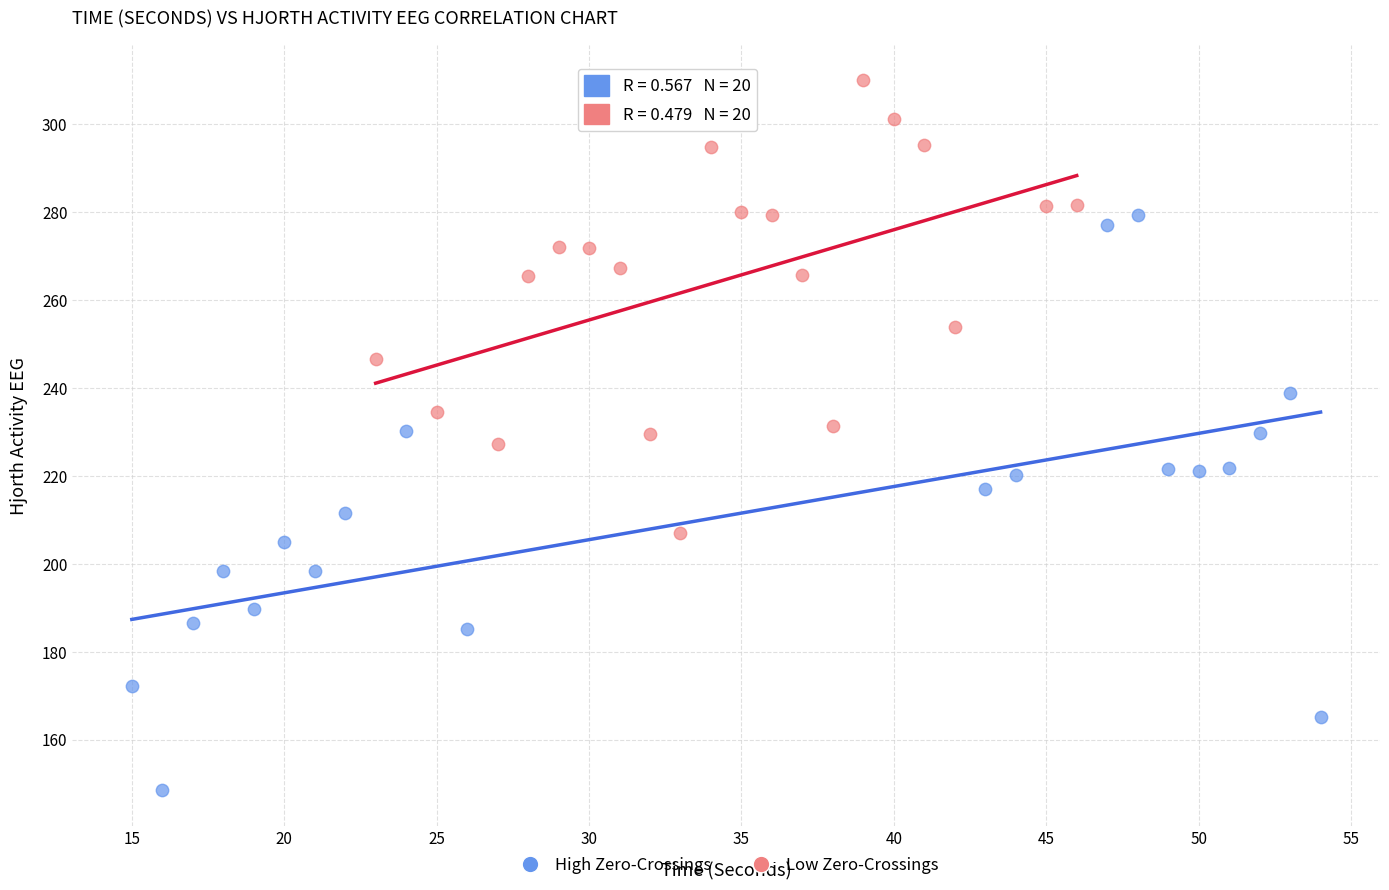

Which series contains the highest Y value?

Low Zero-Crossings